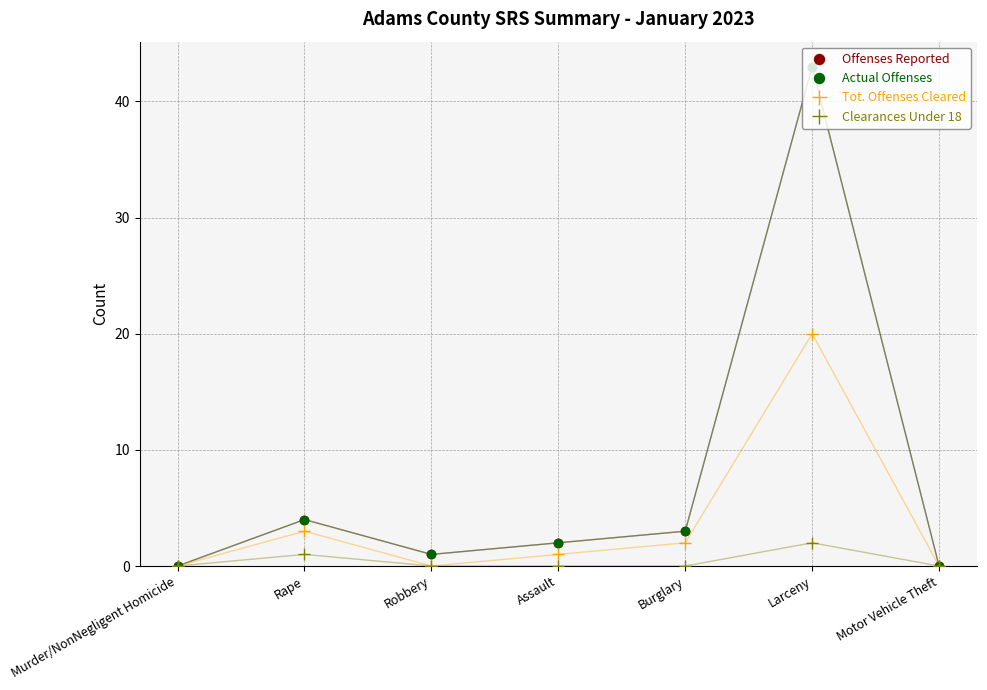

Which label corresponds to the largest value in the chart?

Larceny